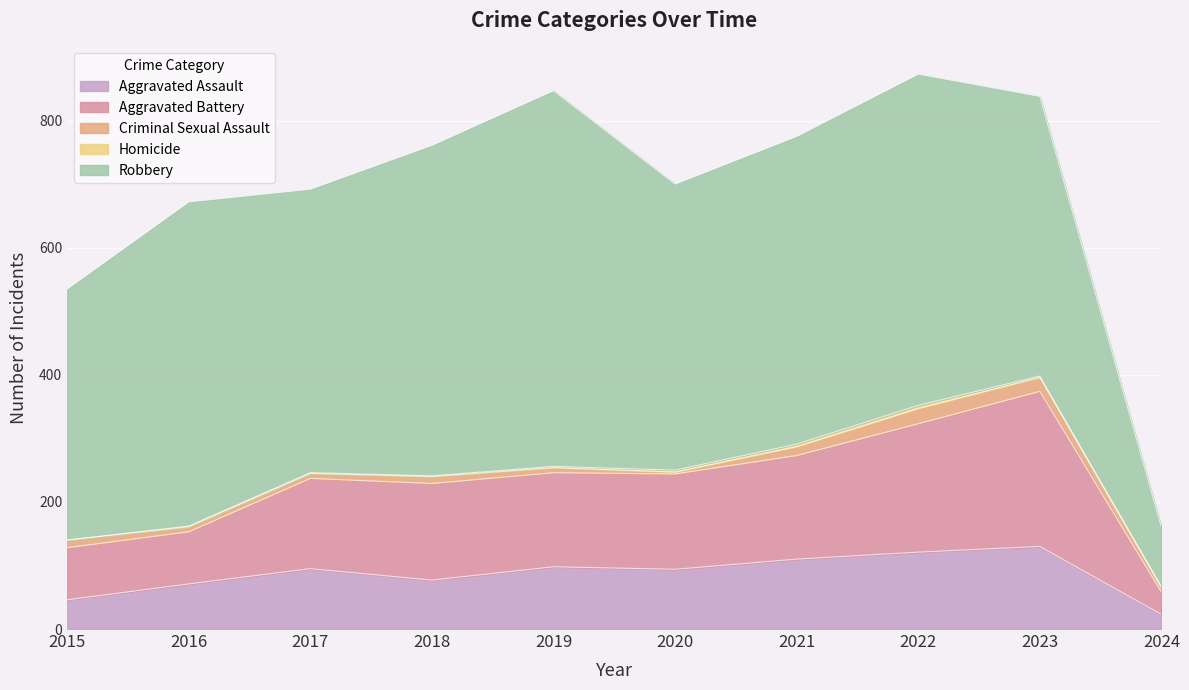

What is the sum of the Aggravated Battery values at 2016 and 2020?

232